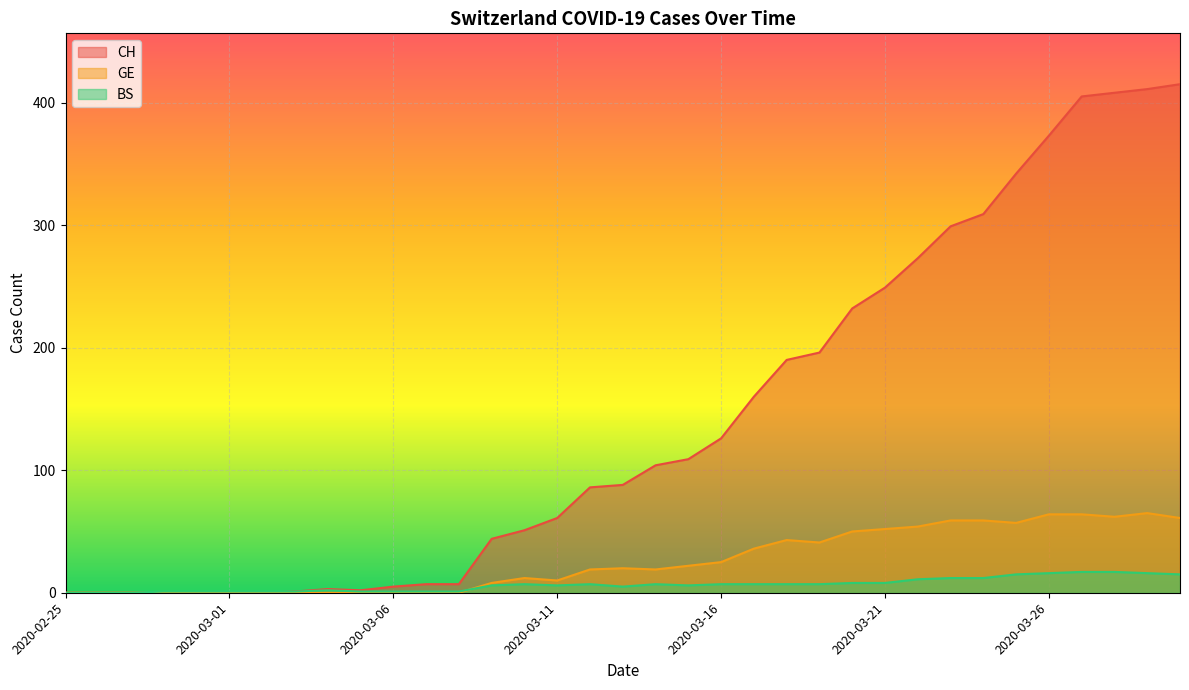

True or false: CH has a value of 309 at 2020-03-24.

True